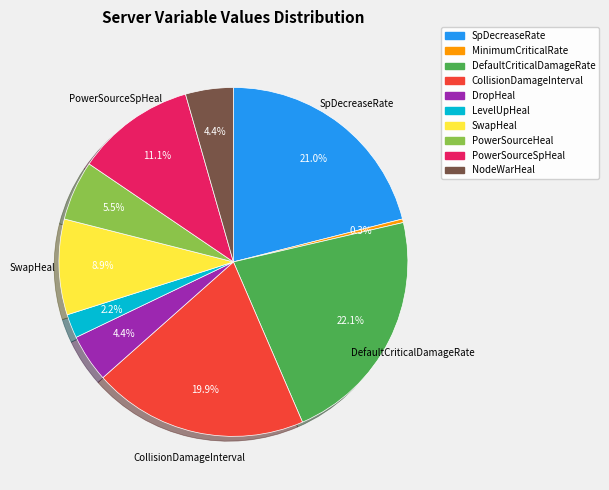

Is DefaultCriticalDamageRate the majority of the pie?

No